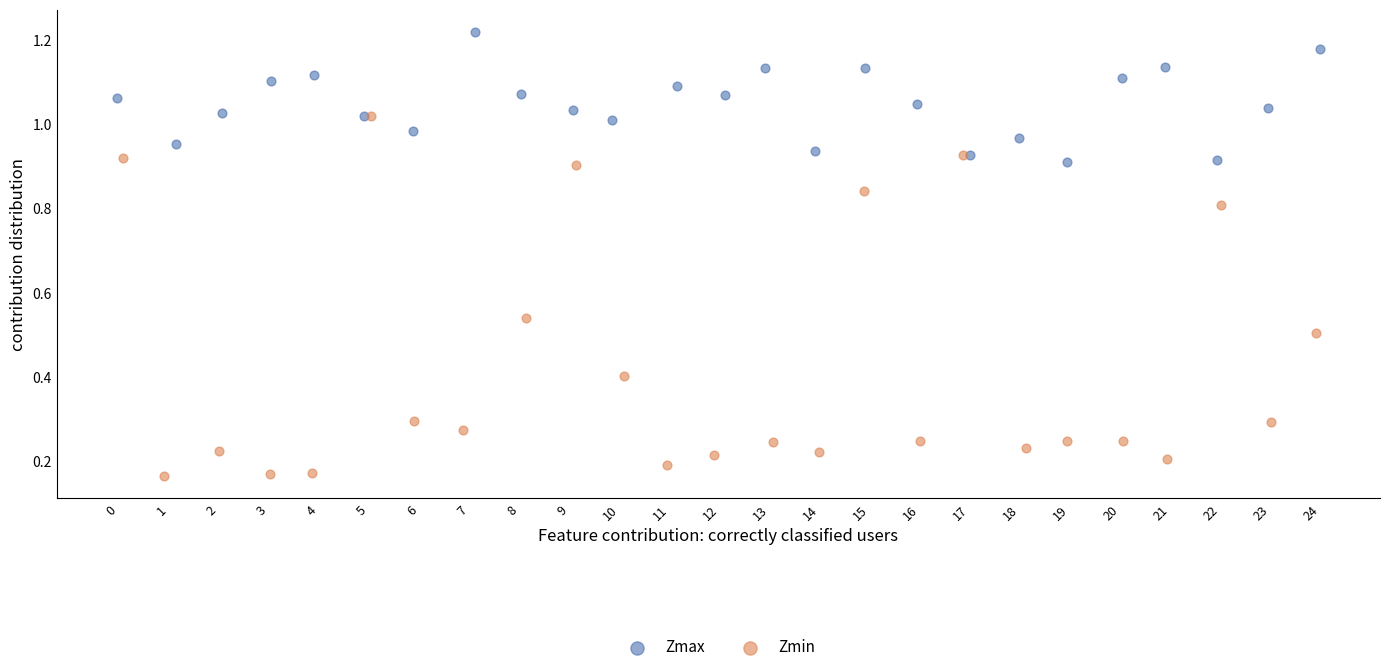

Which series has the largest Y range (max minus min)?

Zmin